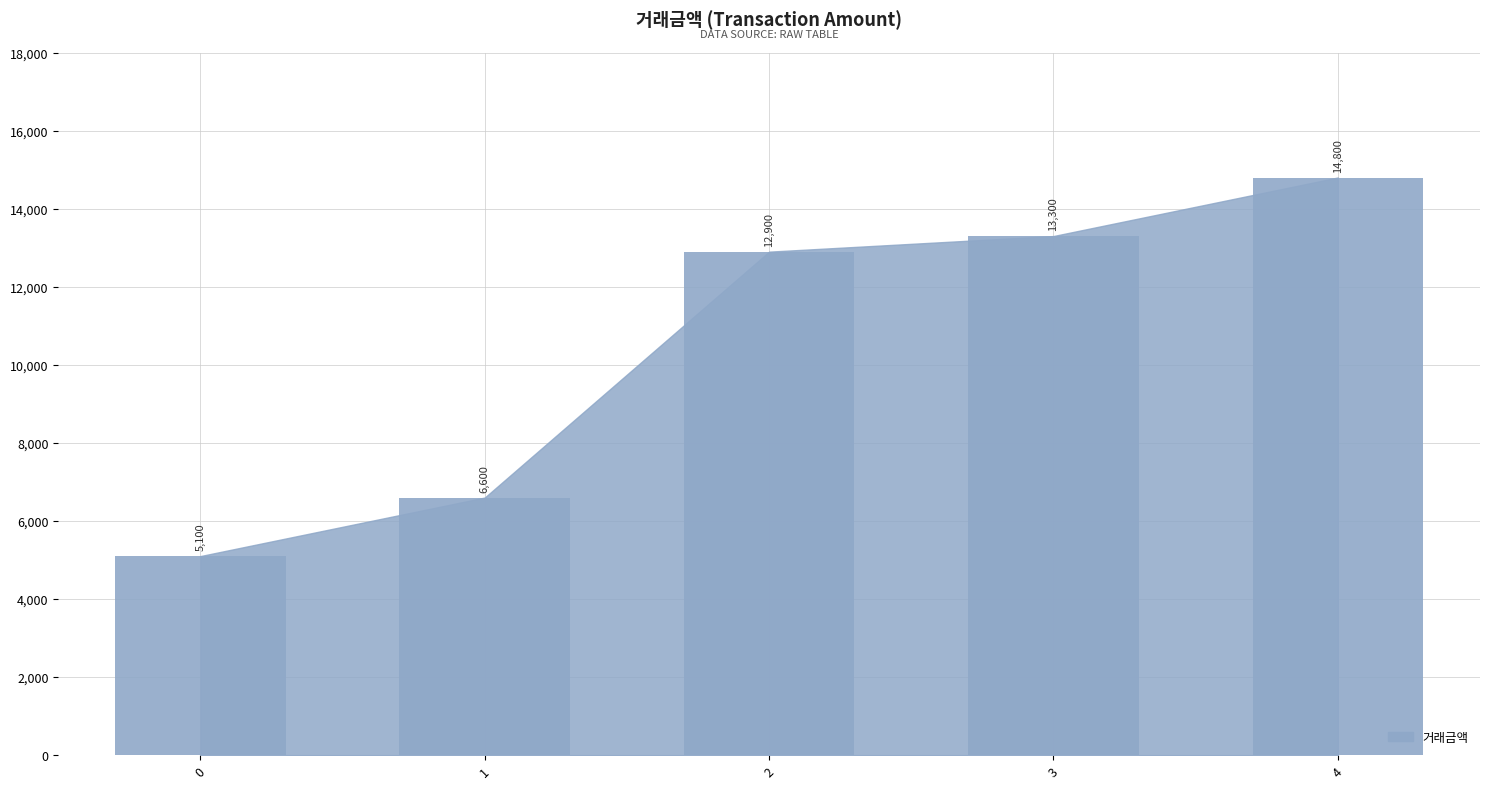

List the labels in order of value, largest first.

4, 3, 2, 1, 0